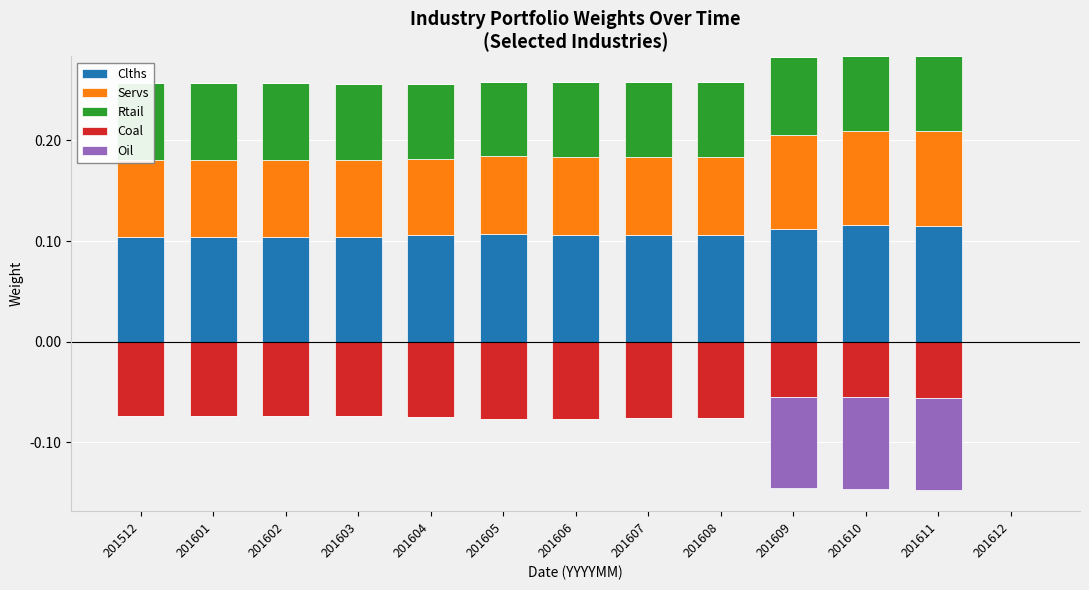

Count the number of data series in this chart.

5